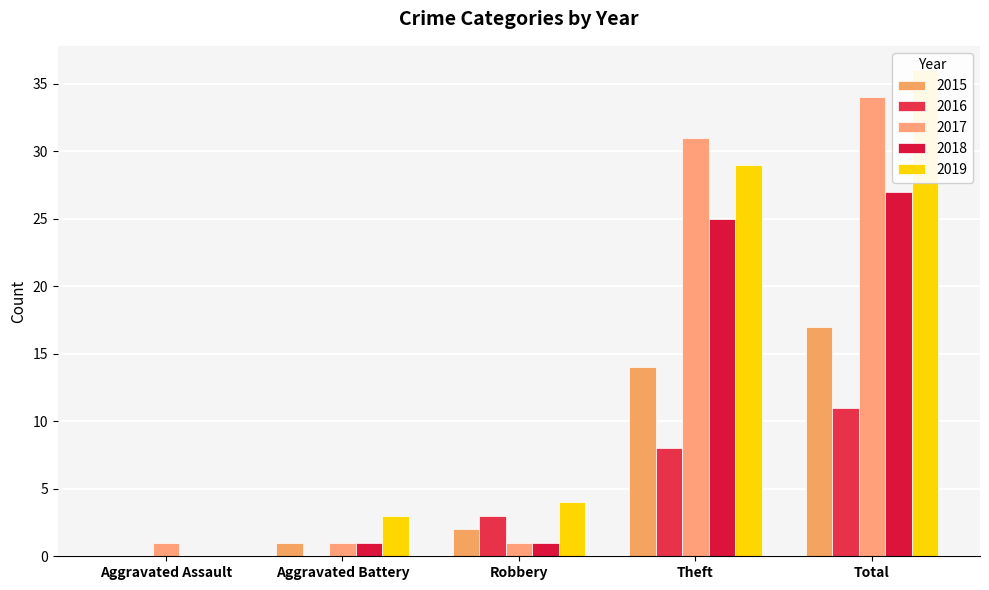

At how many categories does at least one series exceed 3?

3